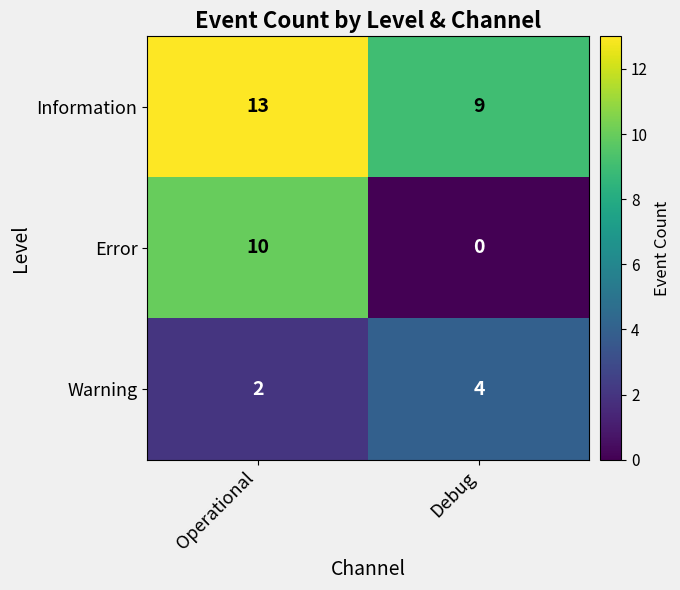

Which category has the highest value in the Information series?

Operational